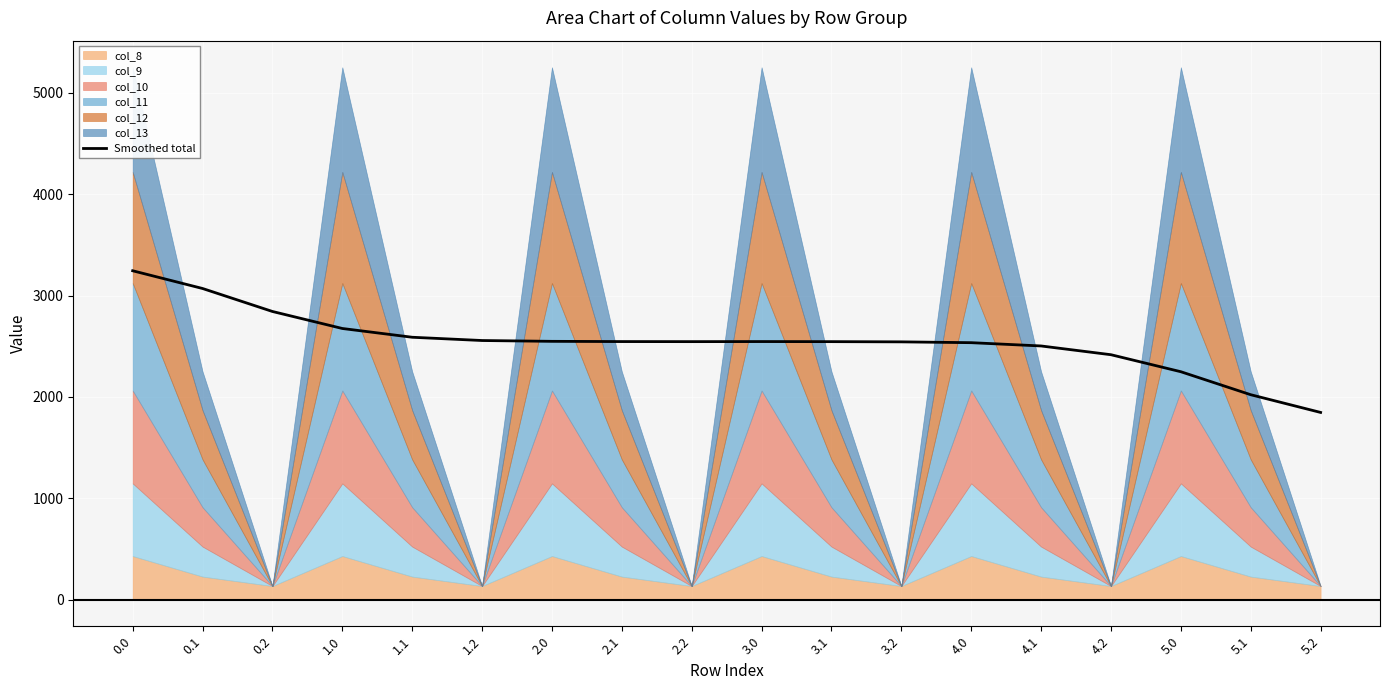

What is the lowest value of the Smoothed total series?

1847.2